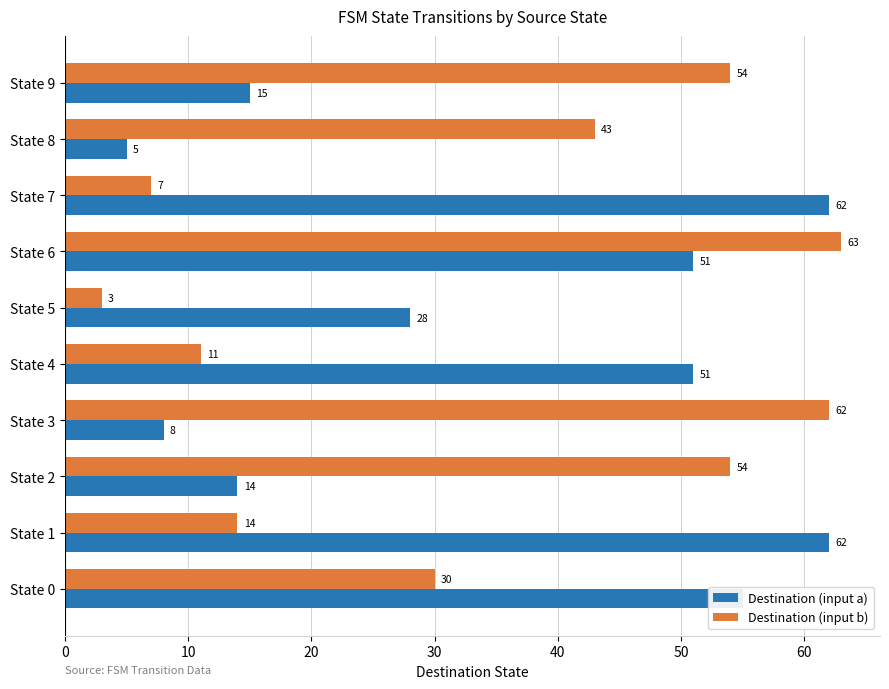

The value of Destination (input a) at State 0 is 74. True or false?

False